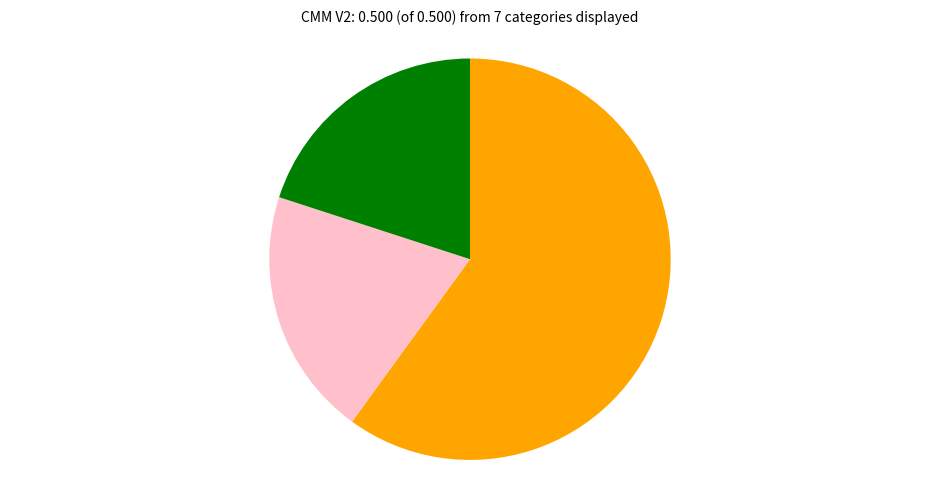

Is there a majority slice in this chart?

Yes